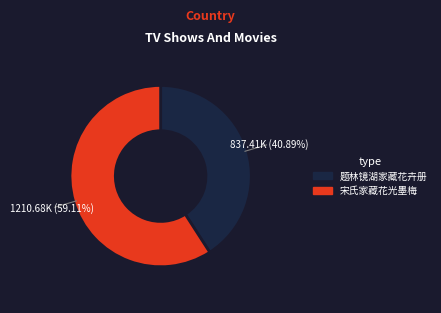

Does any single category account for the majority?

Yes